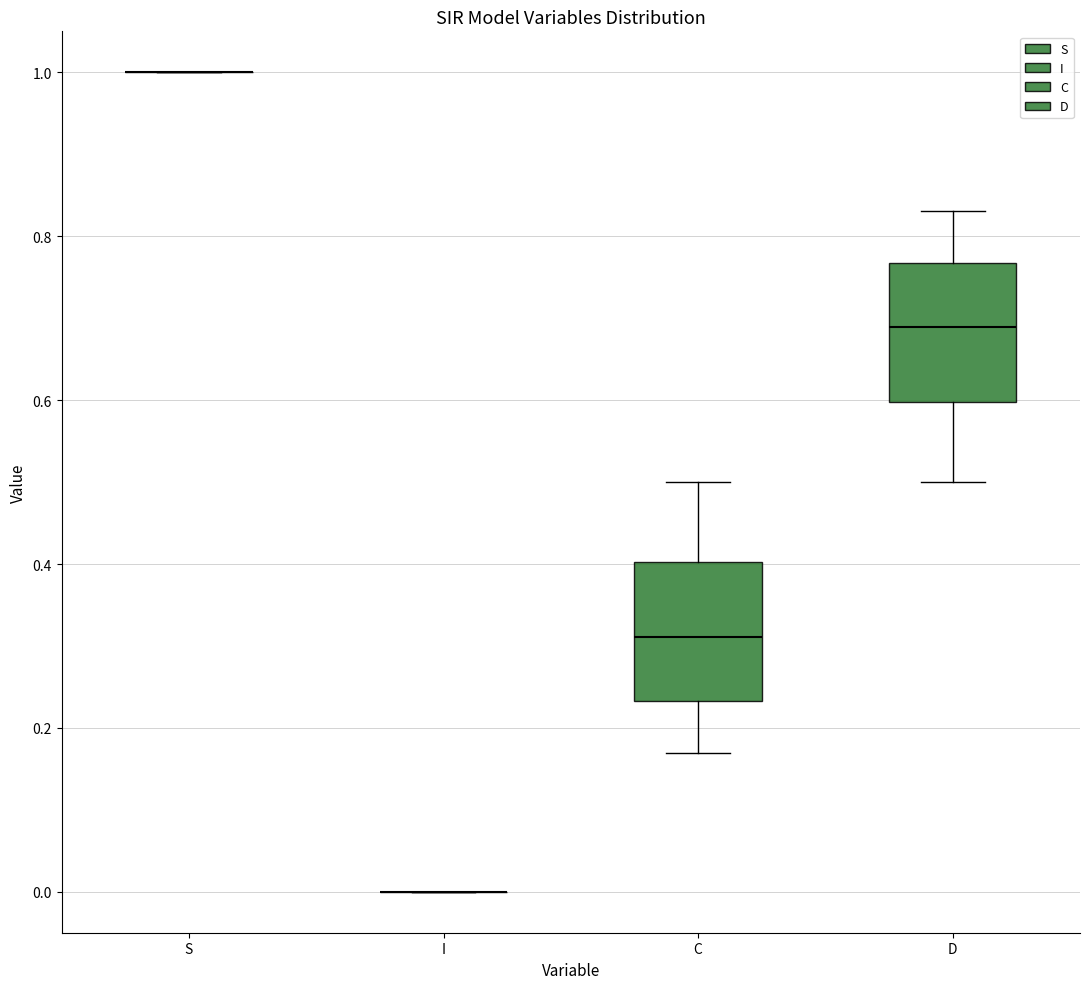

Reading left to right, transcribe this box plot: for each box, give where its median line is, the range the box spans, and where its two whiskers end, as read against the y-axis. The values are not printed on the chart, so give them approximately, as read against the axis.

S: box collapsed to a line at 1.00, whiskers 1.00 to 1.00
I: box collapsed to a line at 0.00, whiskers 0.00 to 0.00
C: median 0.32, box 0.24 to 0.40, whiskers 0.16 to 0.50
D: median 0.68, box 0.60 to 0.76, whiskers 0.50 to 0.84